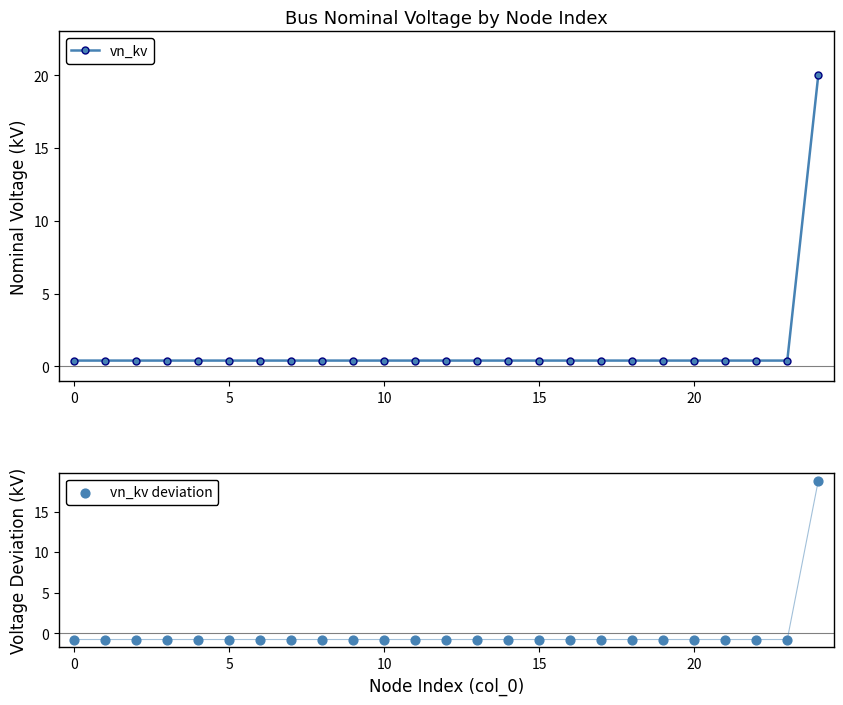

What is the total value across all series at 20?

-0.4